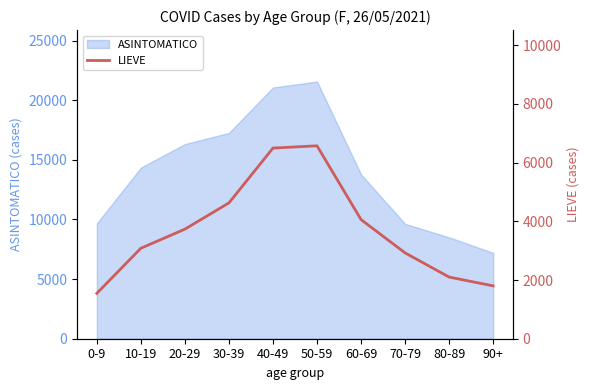

True or false: the data shows 752 at 90+.

False